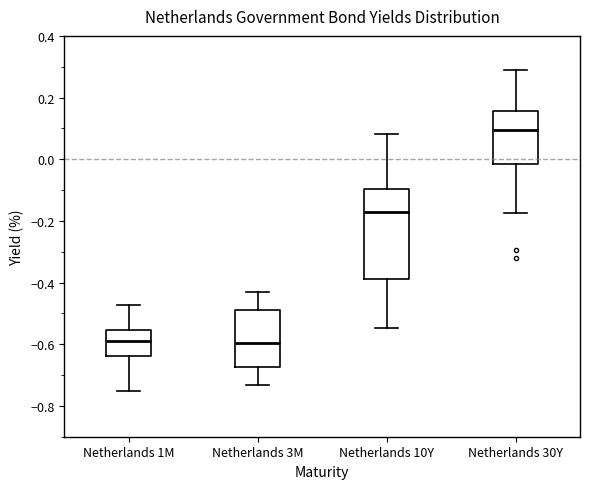

Reading left to right, read every box against the y-axis: the position of its median line, the range the box covers, and the ends of its whiskers. The values are not printed on the chart, so give them approximately, as read against the axis.

Netherlands 1M: median -0.58, box -0.64 to -0.56, whiskers -0.76 to -0.48
Netherlands 3M: median -0.60, box -0.68 to -0.48, whiskers -0.74 to -0.42
Netherlands 10Y: median -0.18, box -0.38 to -0.10, whiskers -0.54 to 0.08
Netherlands 30Y: median 0.10, box -0.02 to 0.16, whiskers -0.18 to 0.28